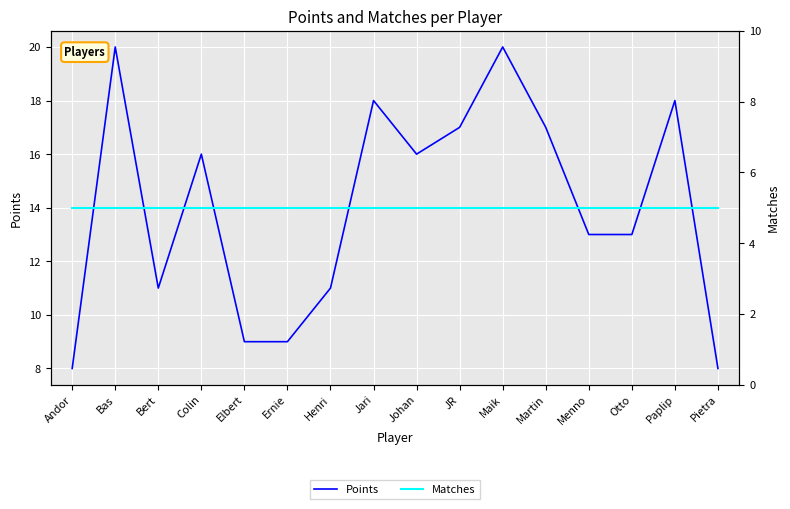

Is this an area chart (filled region under the line)?

No